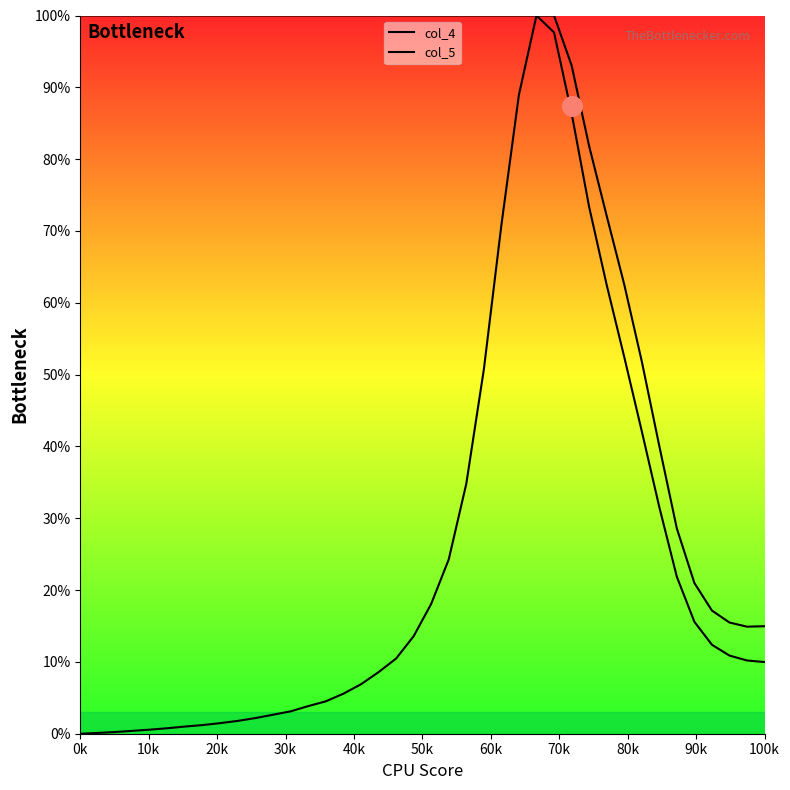

Which series reaches the maximum Y coordinate?

col_4